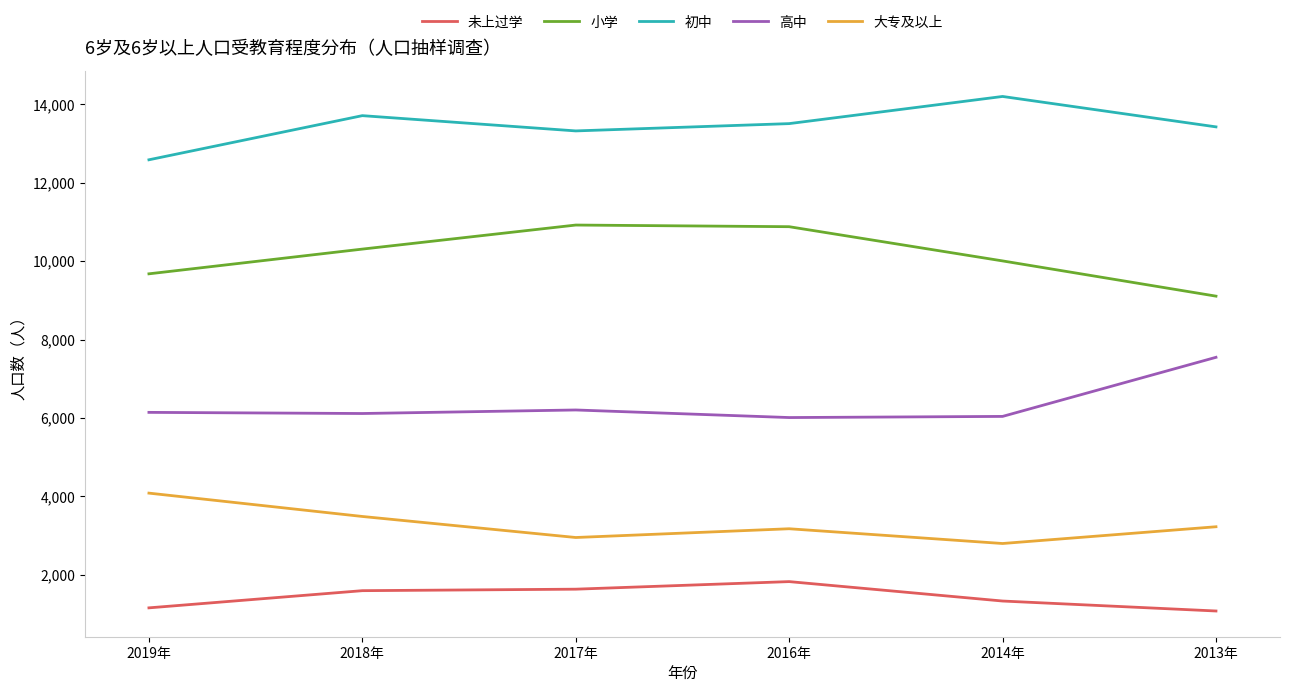

Which series has the largest total across all categories?

初中